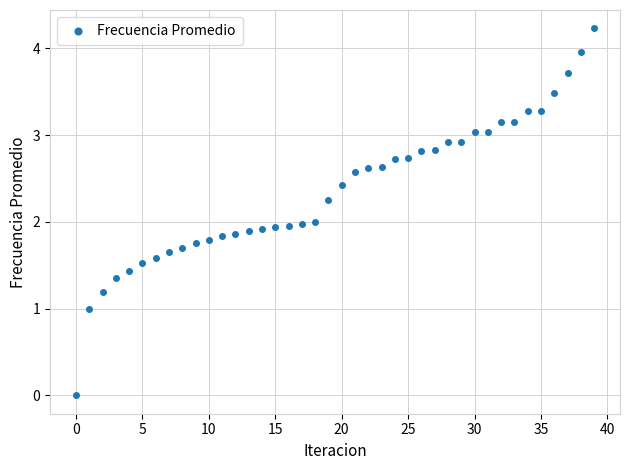

What is the range of Y values (max minus min)?

4.2